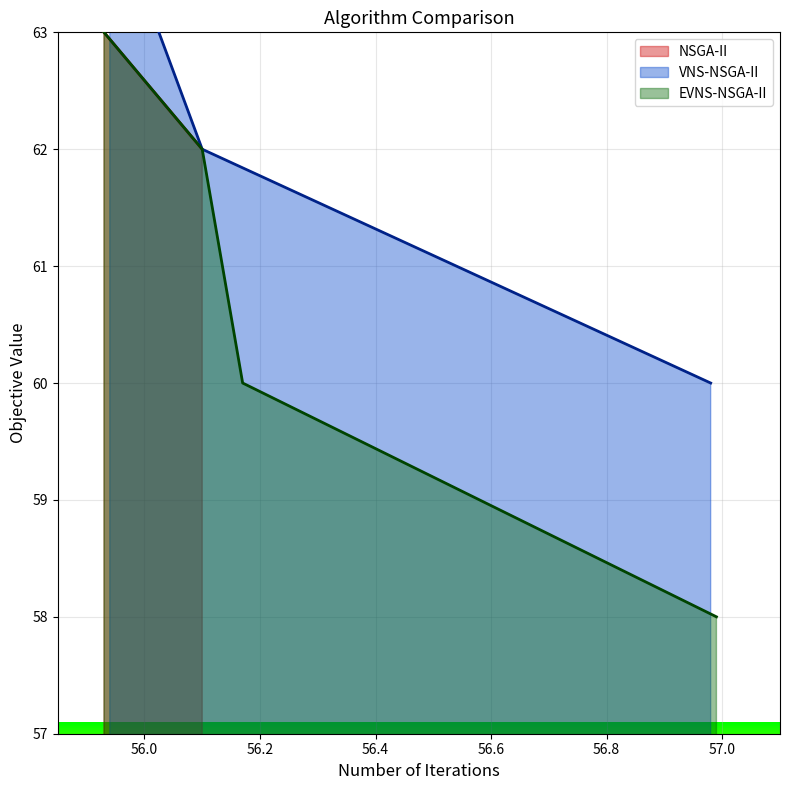

True or false: VNS-NSGA-II and EVNS-NSGA-II cross at least once.

False